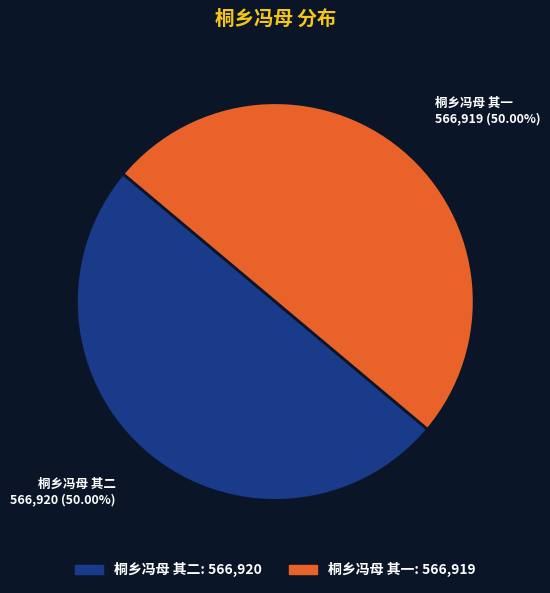

True or false: 桐乡冯母 其一 accounts for 55% of the total.

False